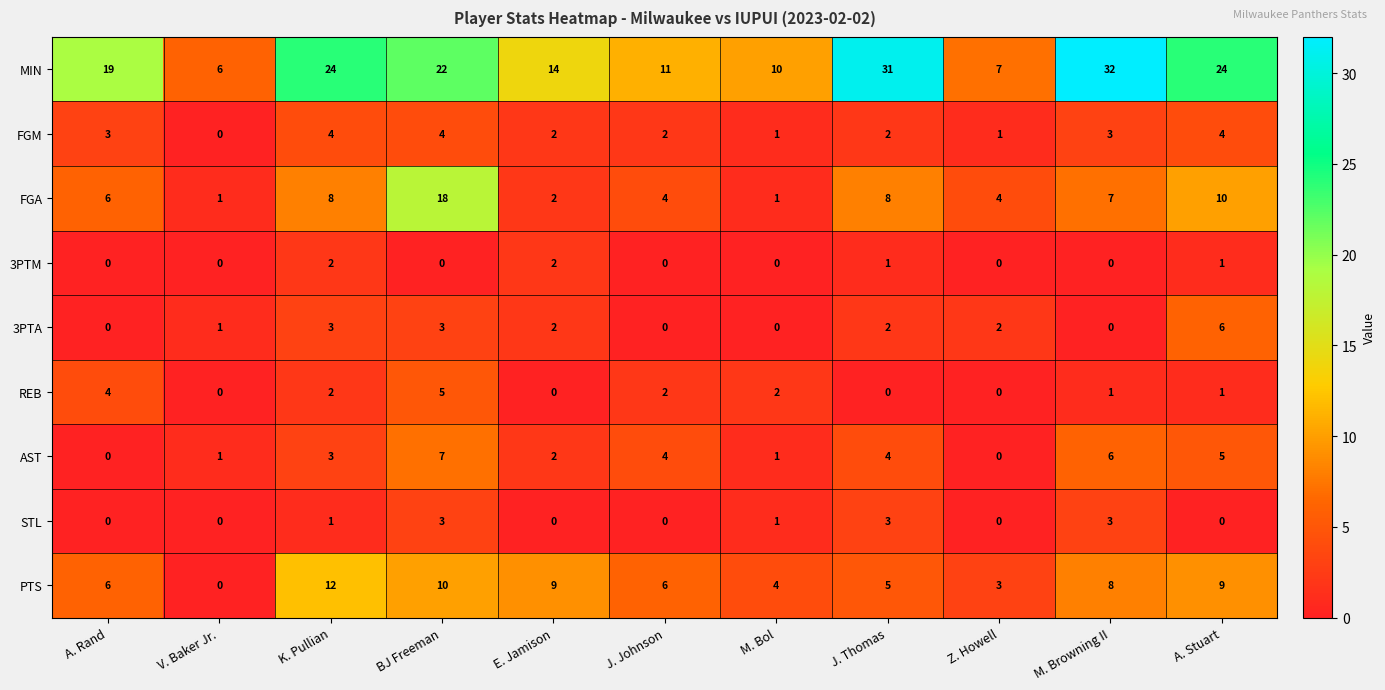

How many values in the FGM series are below 2?

3